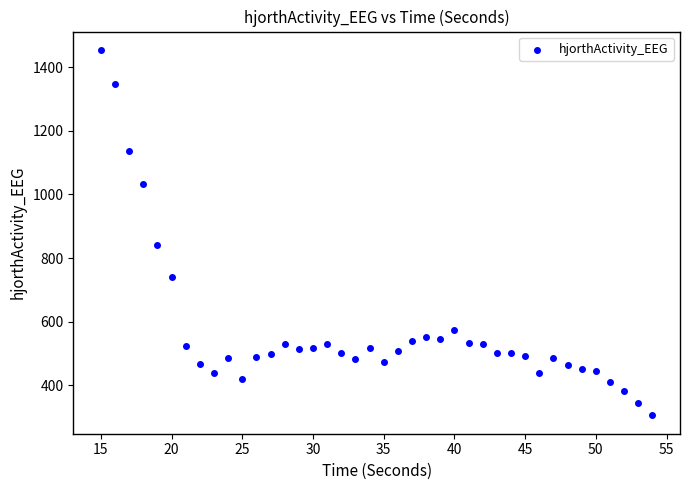

What Y value in the scatter plot is closest to 879?

839.7